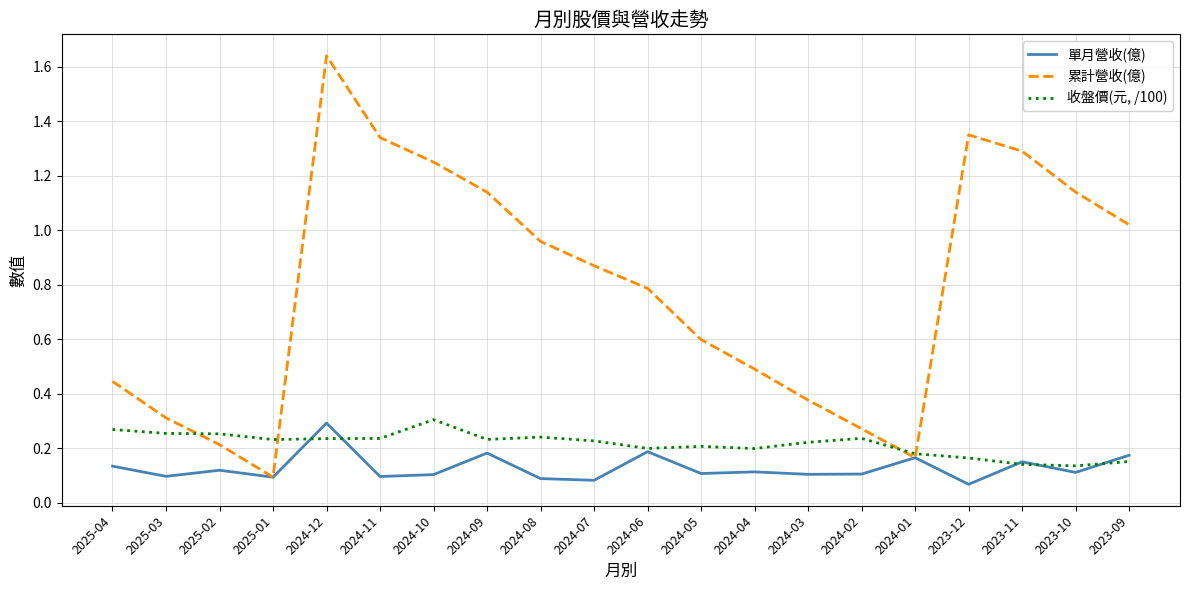

Does the chart have visible grid lines?

Yes